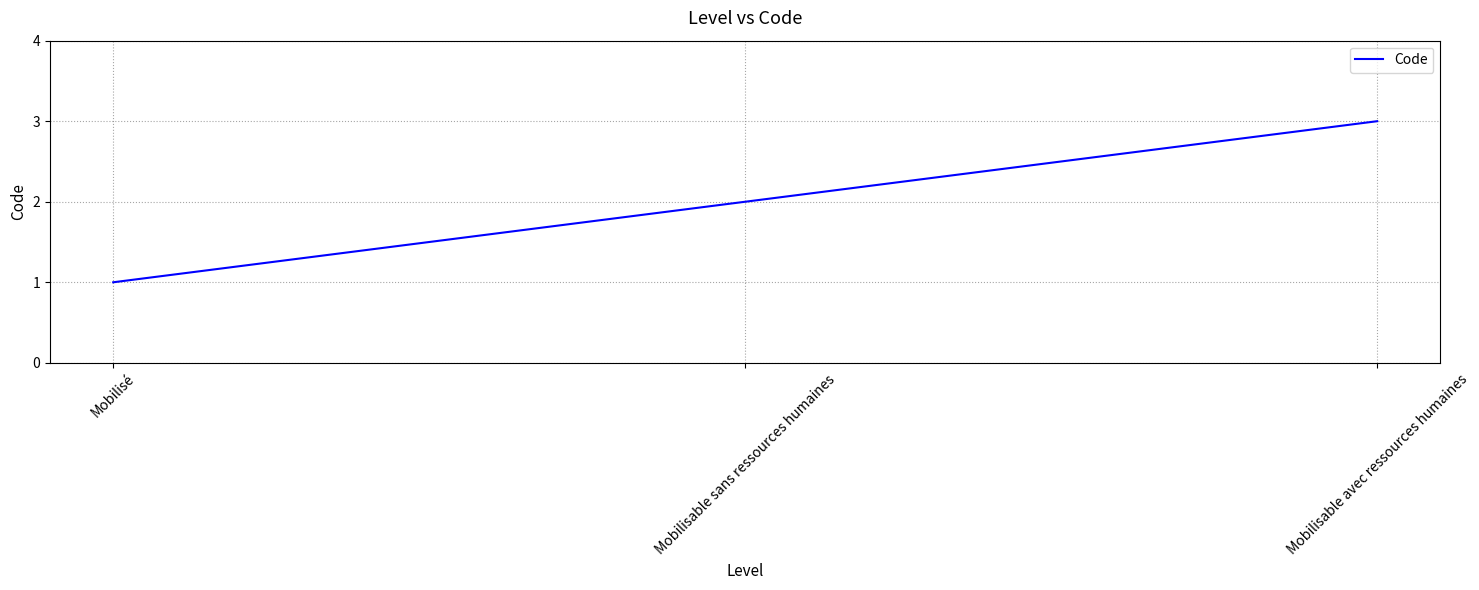

What position from the right is Mobilisé?

3